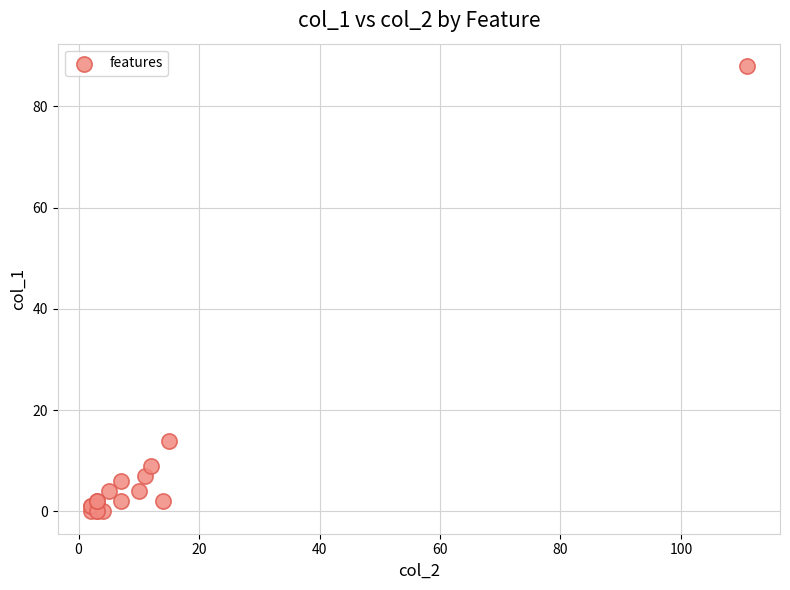

What Y value in the scatter plot is closest to 44?

14